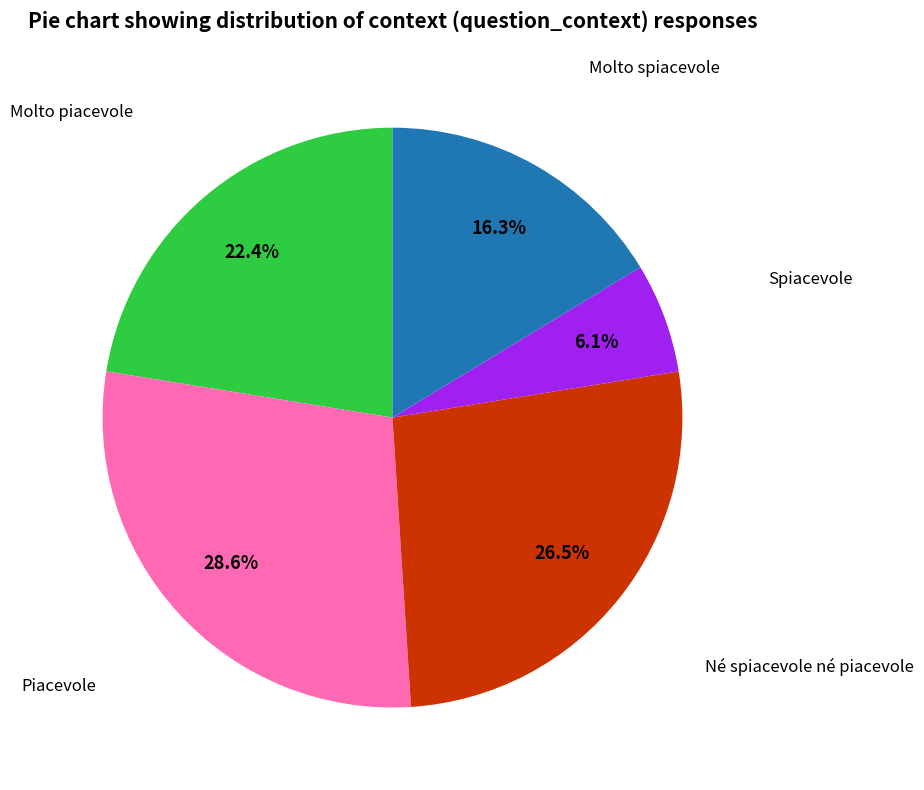

Is there a majority slice in this chart?

No